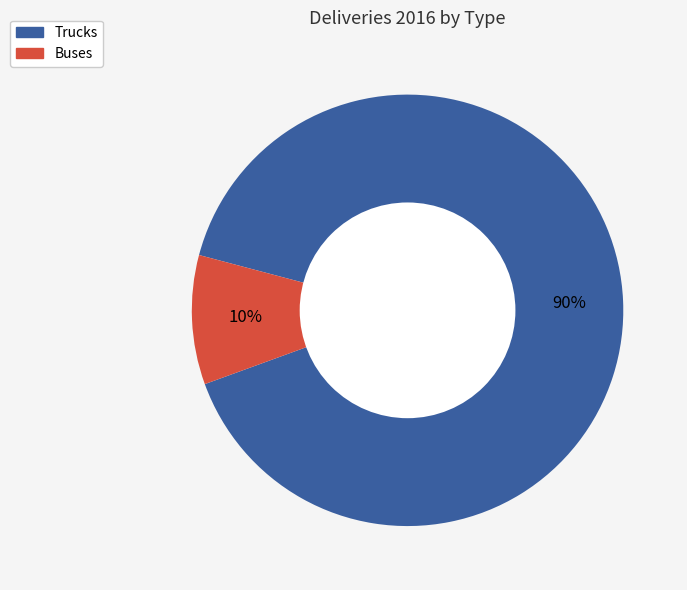

Count the number of slices in the pie.

2